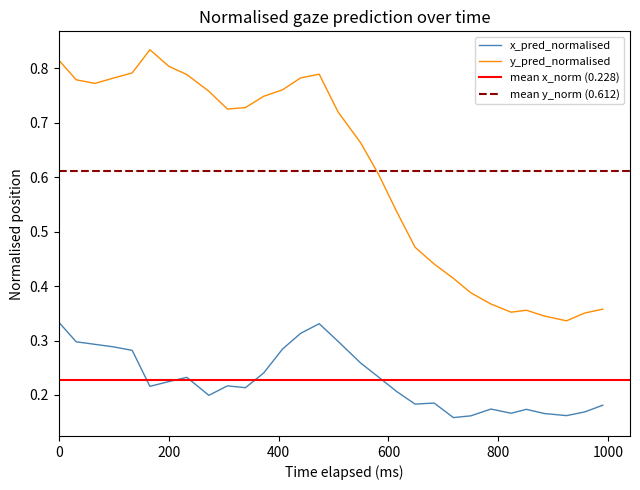

Which series changed the most between 21 and 39?

y_pred_normalised